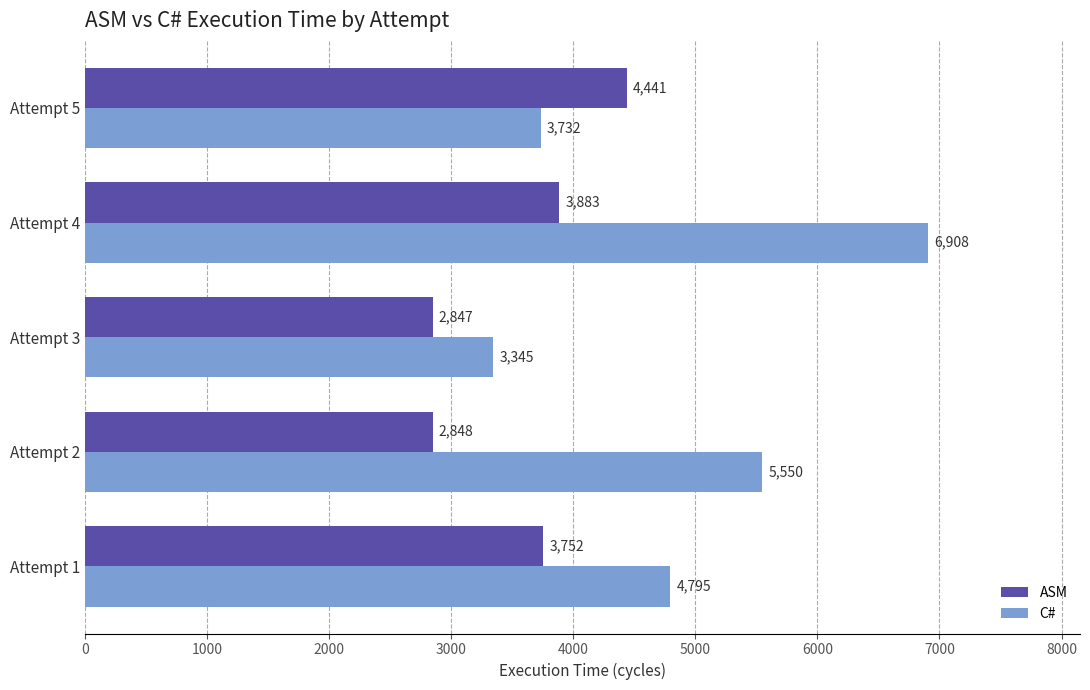

Where is C# nearest to the value 5126?

Attempt 1